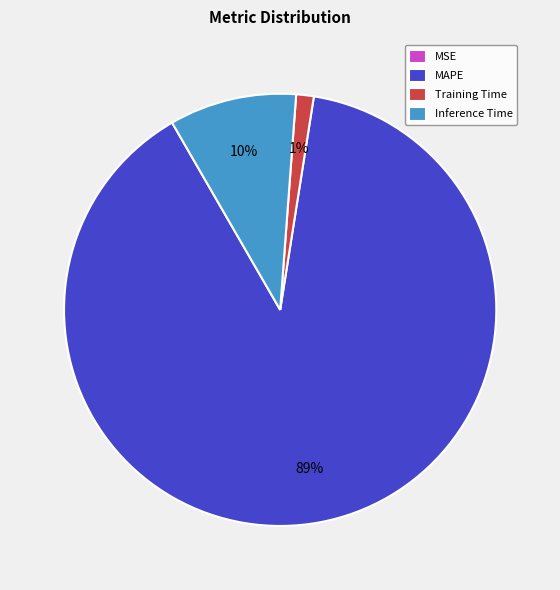

Is it true that Training Time is 1% of the pie?

True